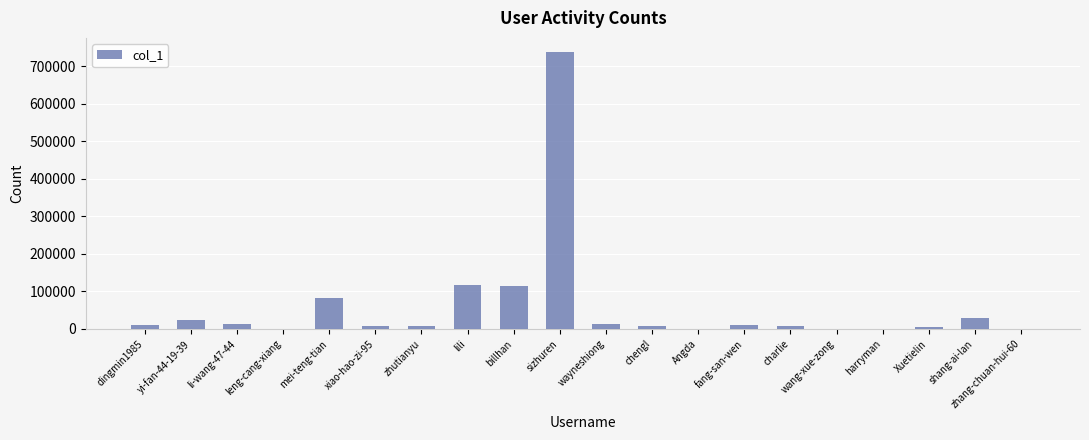

Which has a higher value, mei-teng-tian or chengl?

mei-teng-tian